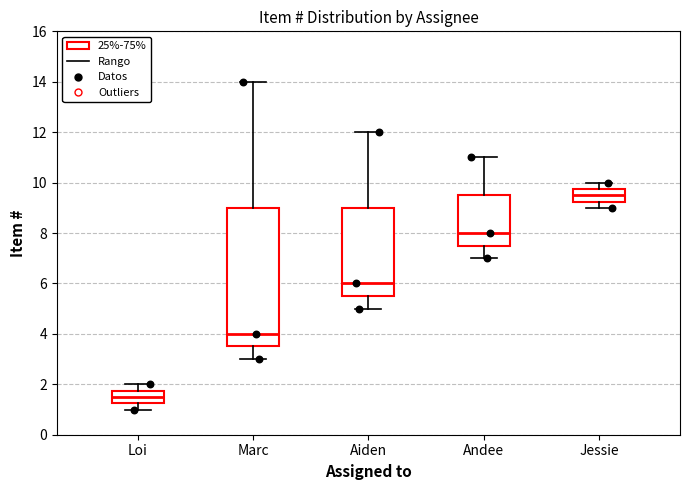

Reading left to right, transcribe this box plot: for each box, give where its median line is, the range the box spans, and where its two whiskers end, as read against the y-axis. The values are not printed on the chart, so give them approximately, as read against the axis.

Loi: median 1.6, box 1.2 to 1.8, whiskers 1.0 to 2.0
Marc: median 4.0, box 3.6 to 9.0, whiskers 3.0 to 14.0
Aiden: median 6.0, box 5.6 to 9.0, whiskers 5.0 to 12.0
Andee: median 8.0, box 7.6 to 9.6, whiskers 7.0 to 11.0
Jessie: median 9.6, box 9.2 to 9.8, whiskers 9.0 to 10.0